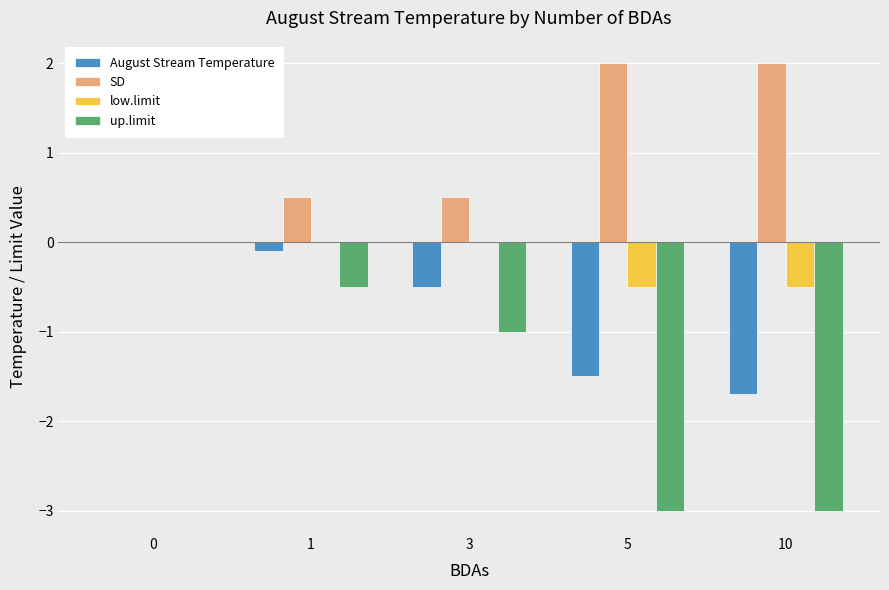

True or false: SD has a value of 3.4 at 5.

False